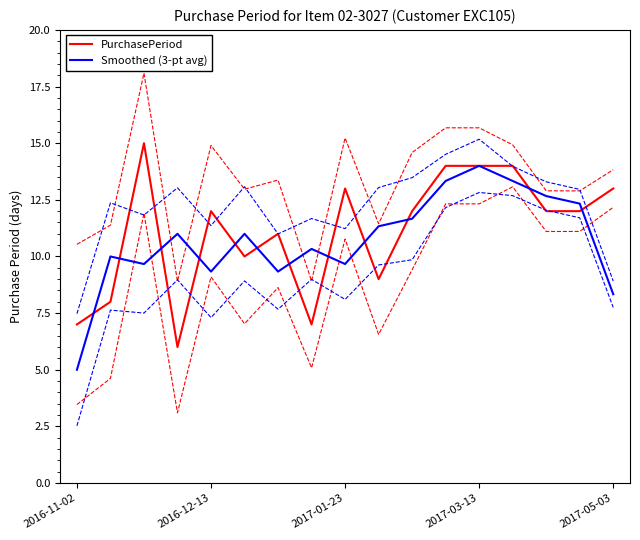

The PurchasePeriod series shows 13.0 at 2017-05-03. True or false?

True